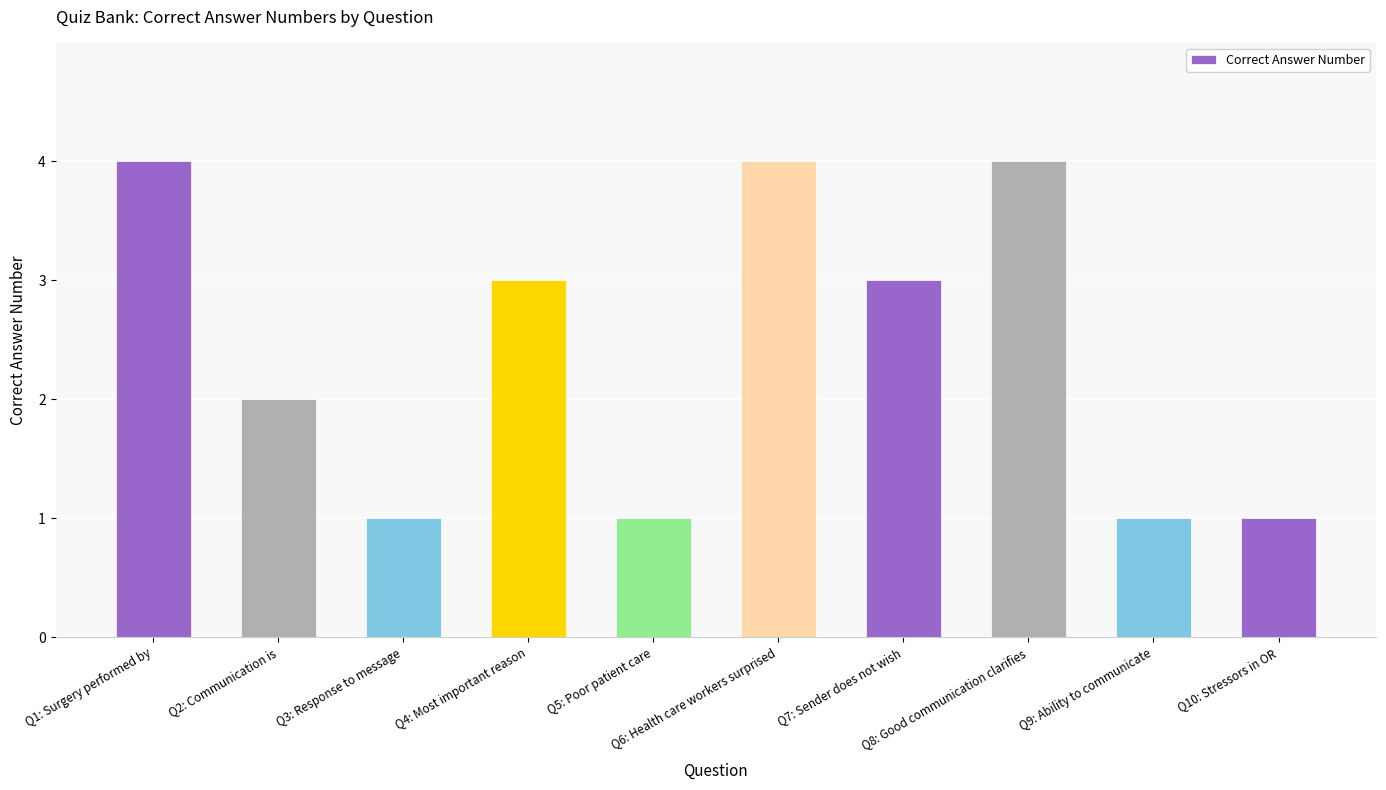

Are the bars grouped side by side (vs. stacked)?

No